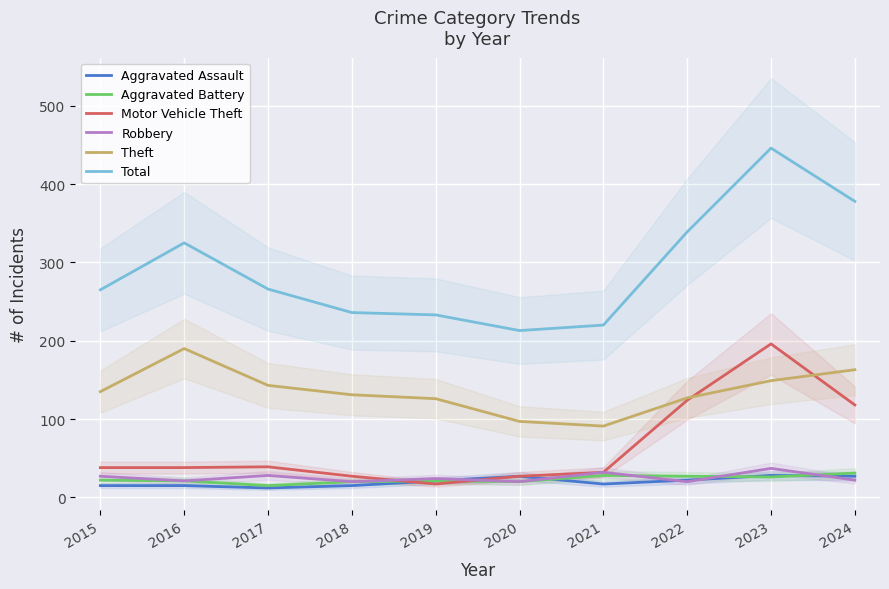

List the labels in order of Motor Vehicle Theft value, smallest first.

2019, 2018, 2020, 2021, 2015, 2016, 2017, 2024, 2022, 2023